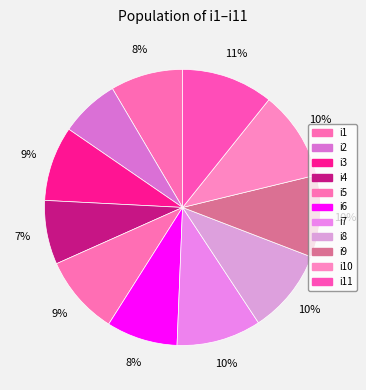

What is the smallest slice in the pie chart?

i2